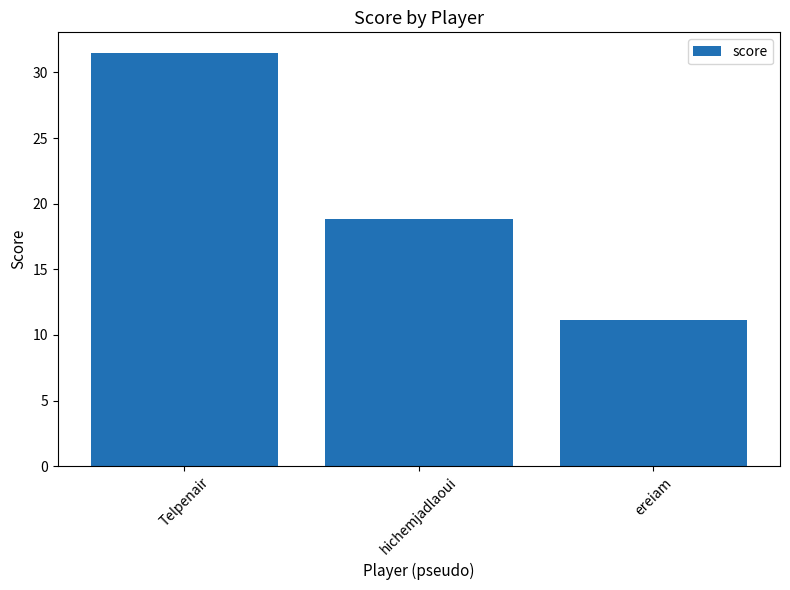

The chart shows a value of 9.7 at hichemjadlaoui. True or false?

False